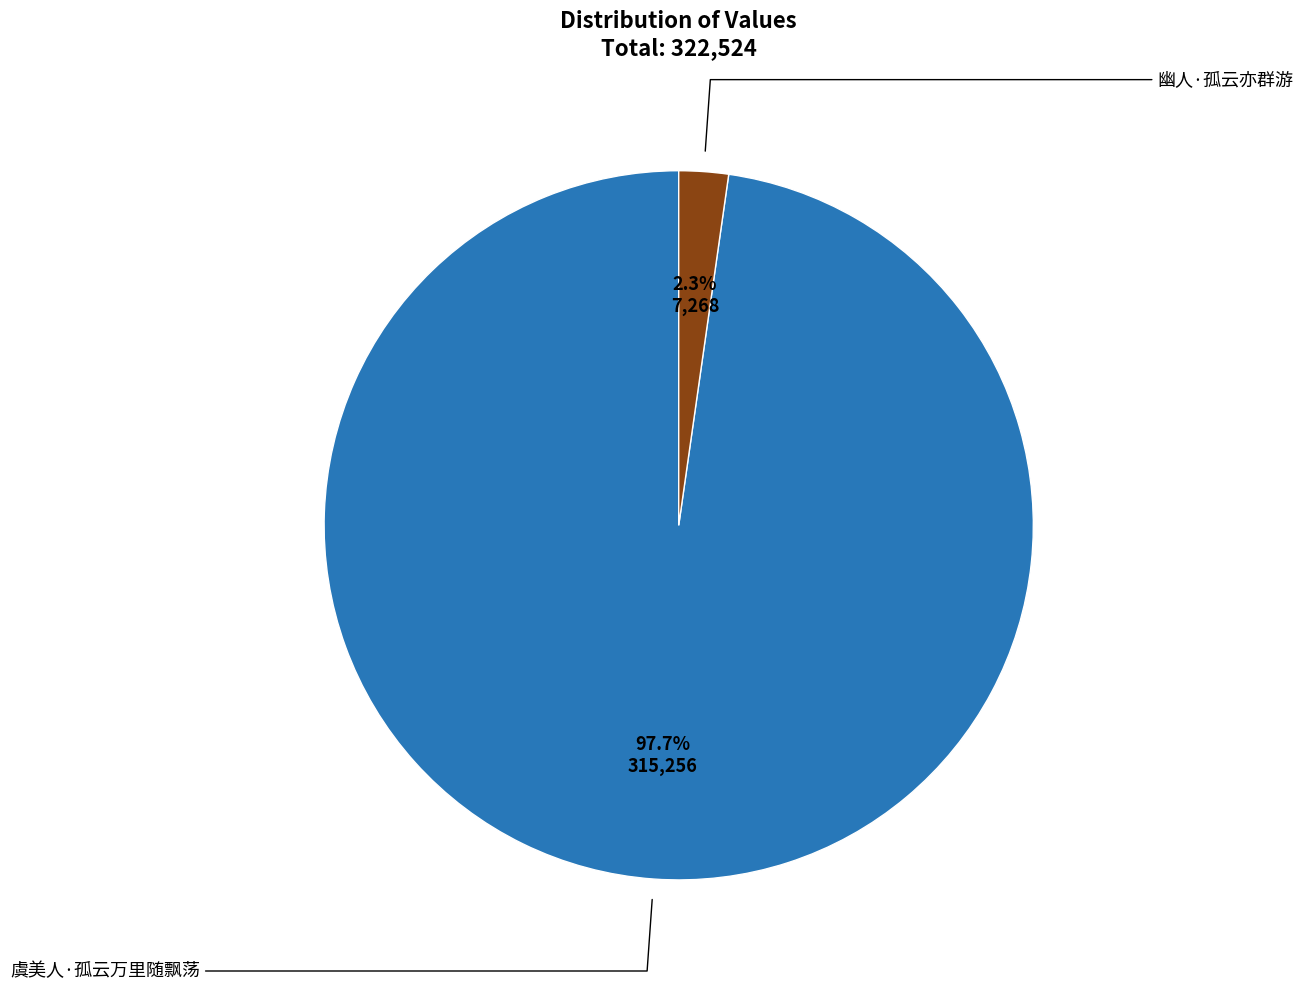

Is there any slice that represents more than half of the pie?

Yes